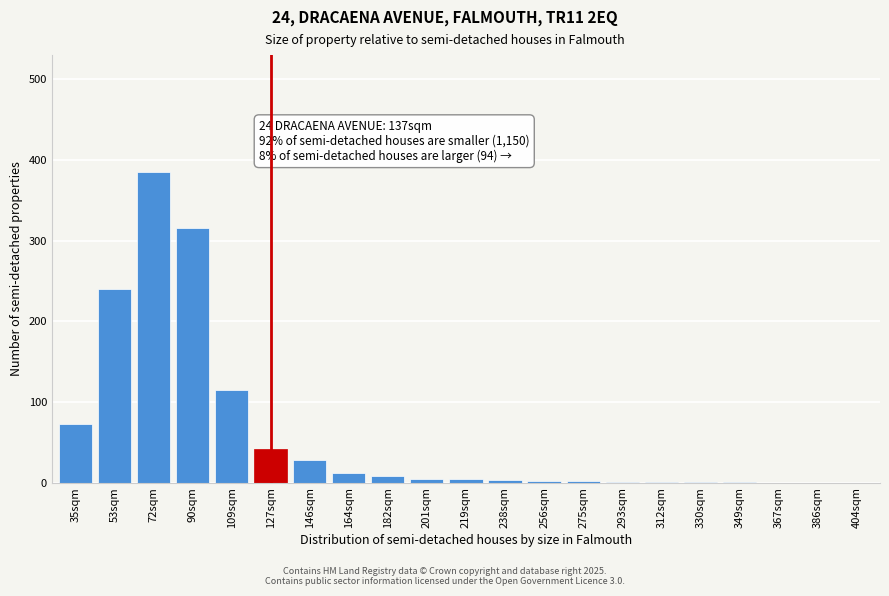

What is the sum of all values?

1237